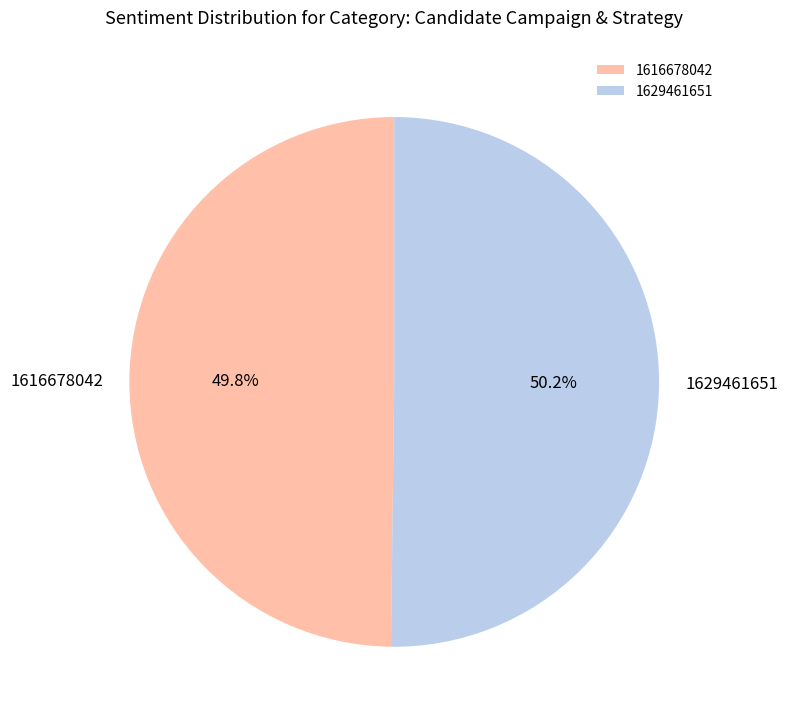

To the nearest percent, what is the difference between the 1629461651 and 1616678042 slice percentages?

0%